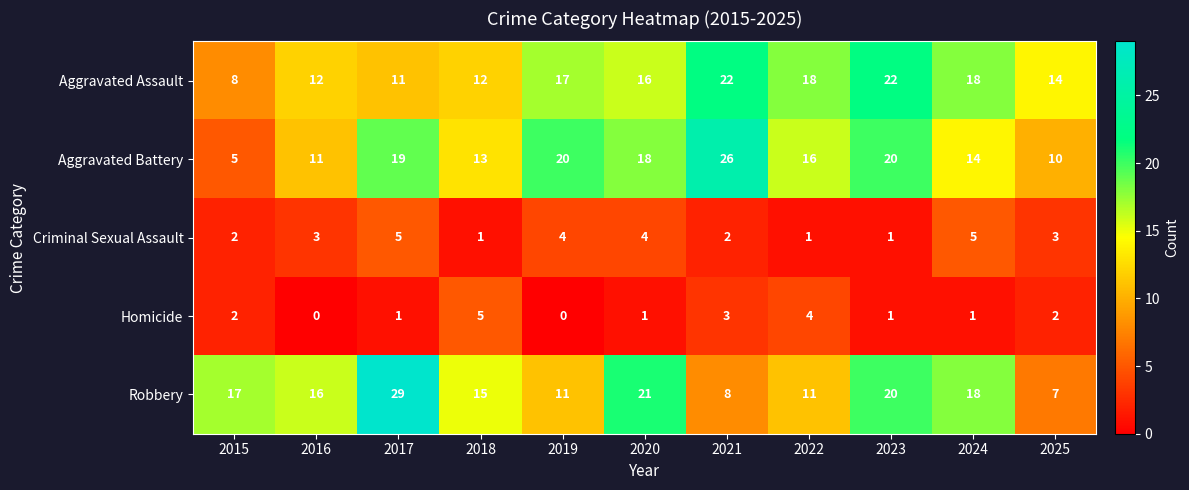

True or false: Aggravated Battery has a value of 16 at 2021.

False